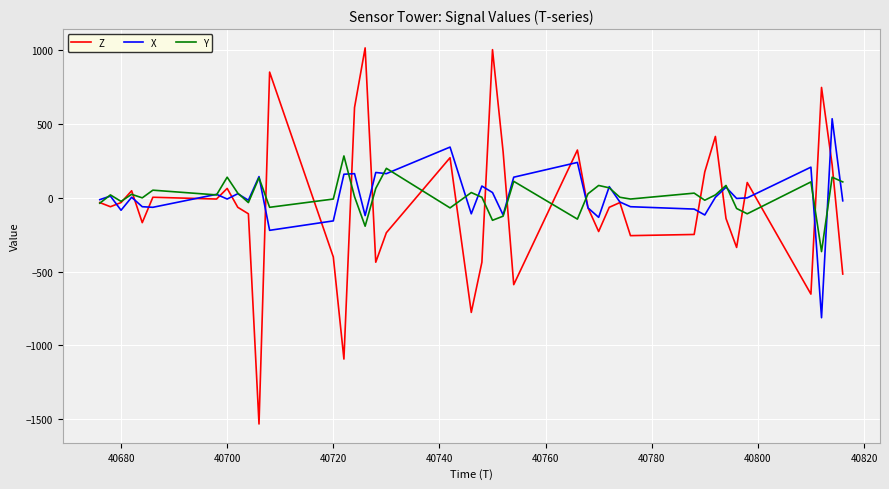

What is the sum of all Y values?

396